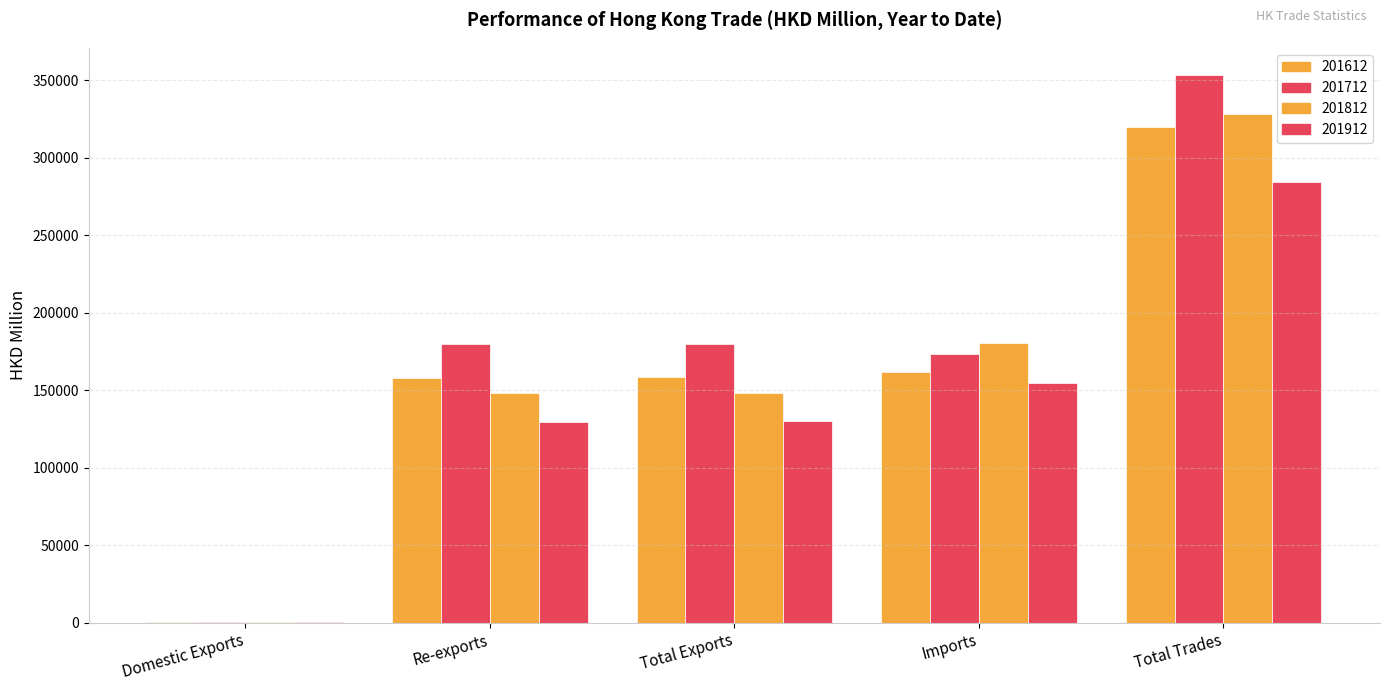

How many data points in 201712 are above 179588?

3